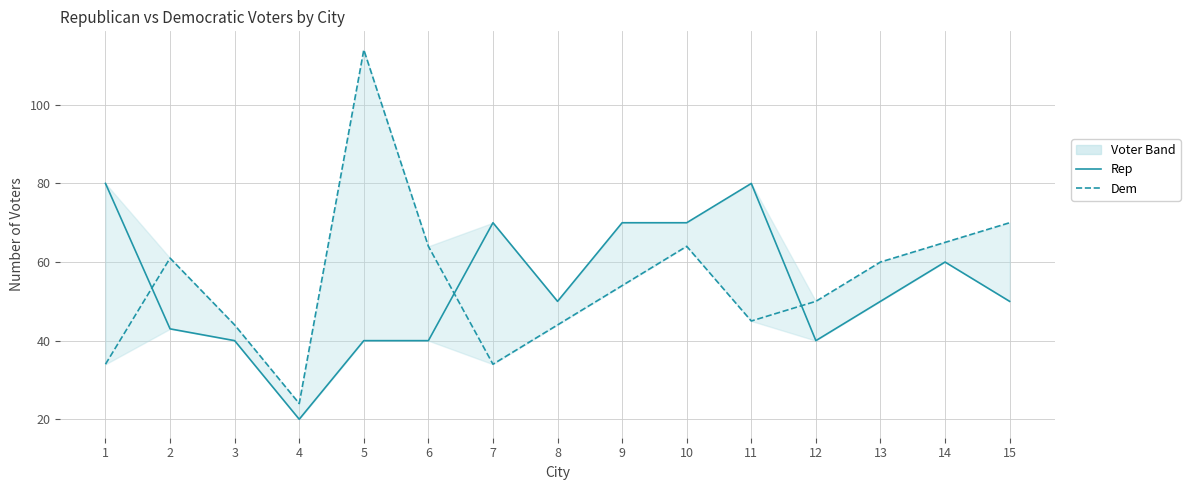

What is the difference between the second highest and second lowest values in the Rep series?

40